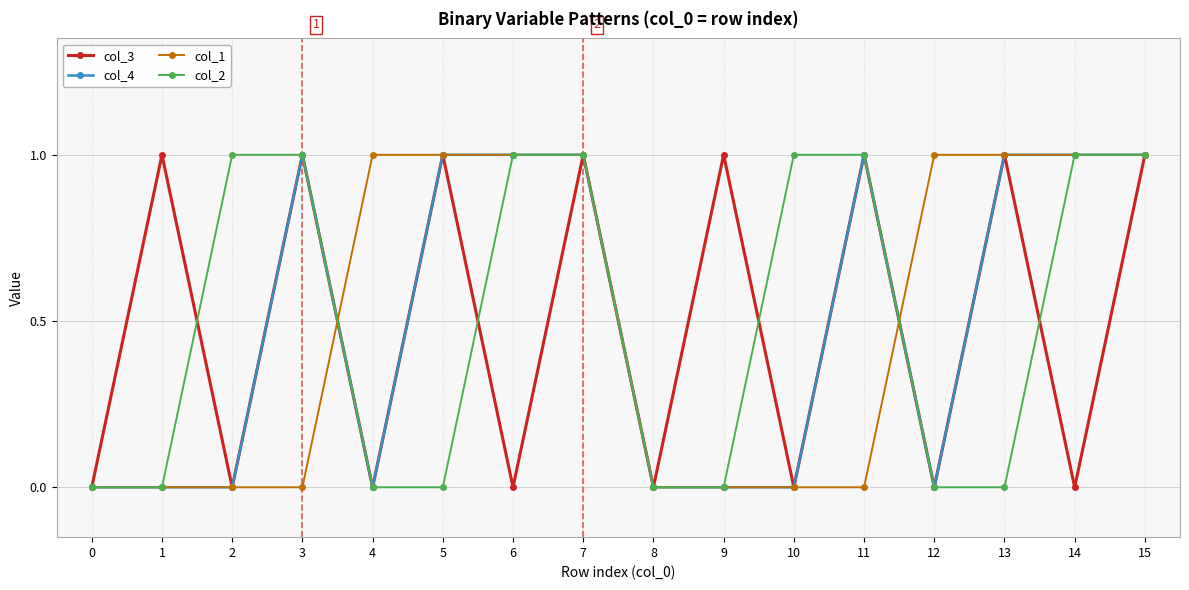

How many data points does each series have?

16